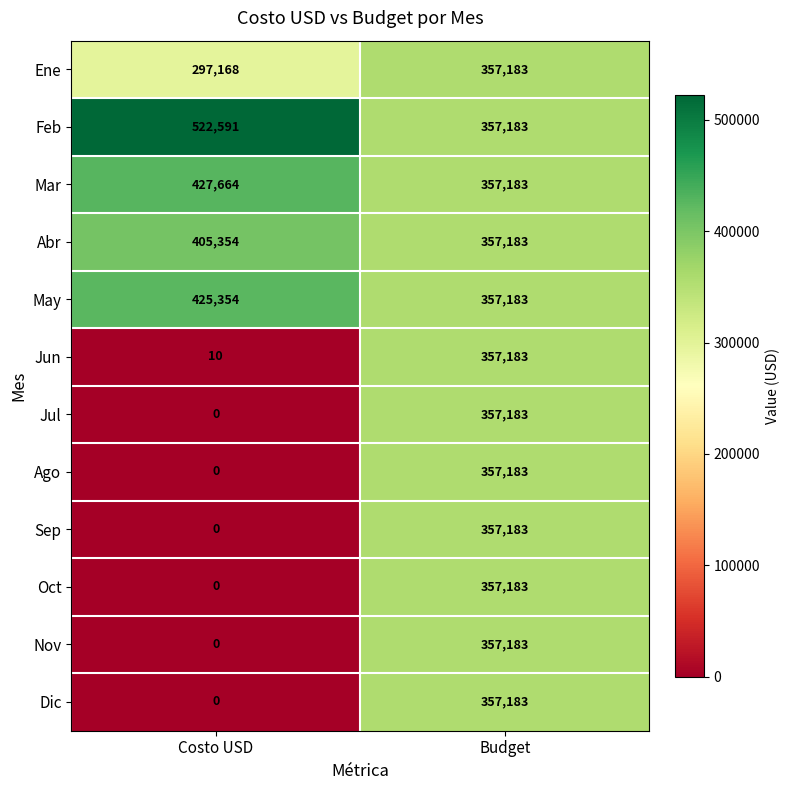

At how many categories does at least one series exceed 85070?

2